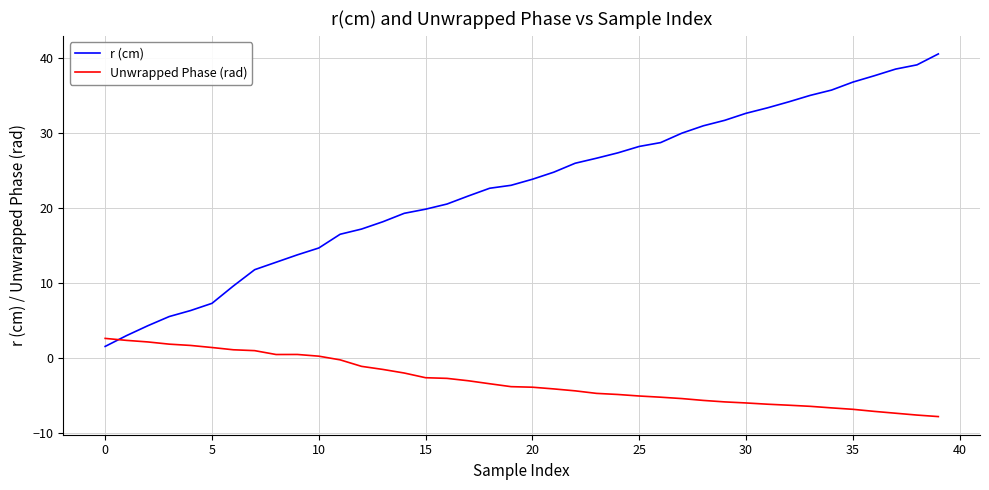

What is the smallest value displayed?

-7.8